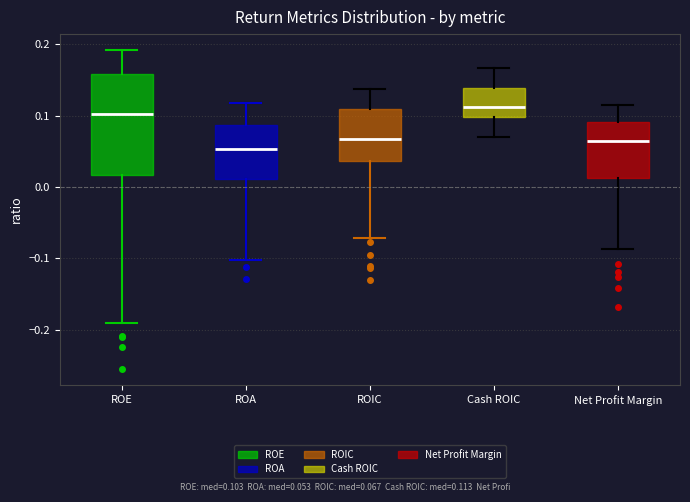

Which box's median line is the highest?

Cash ROIC